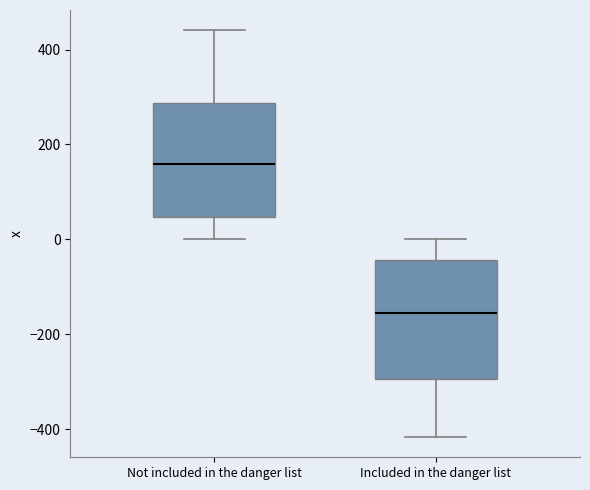

Reading left to right, transcribe this box plot: for each box, give where its median line is, the range the box spans, and where its two whiskers end, as read against the y-axis. The values are not printed on the chart, so give them approximately, as read against the axis.

Not included in the danger list: median 160, box 40 to 280, whiskers 0 to 440
Included in the danger list: median -160, box -300 to -40, whiskers -420 to 0